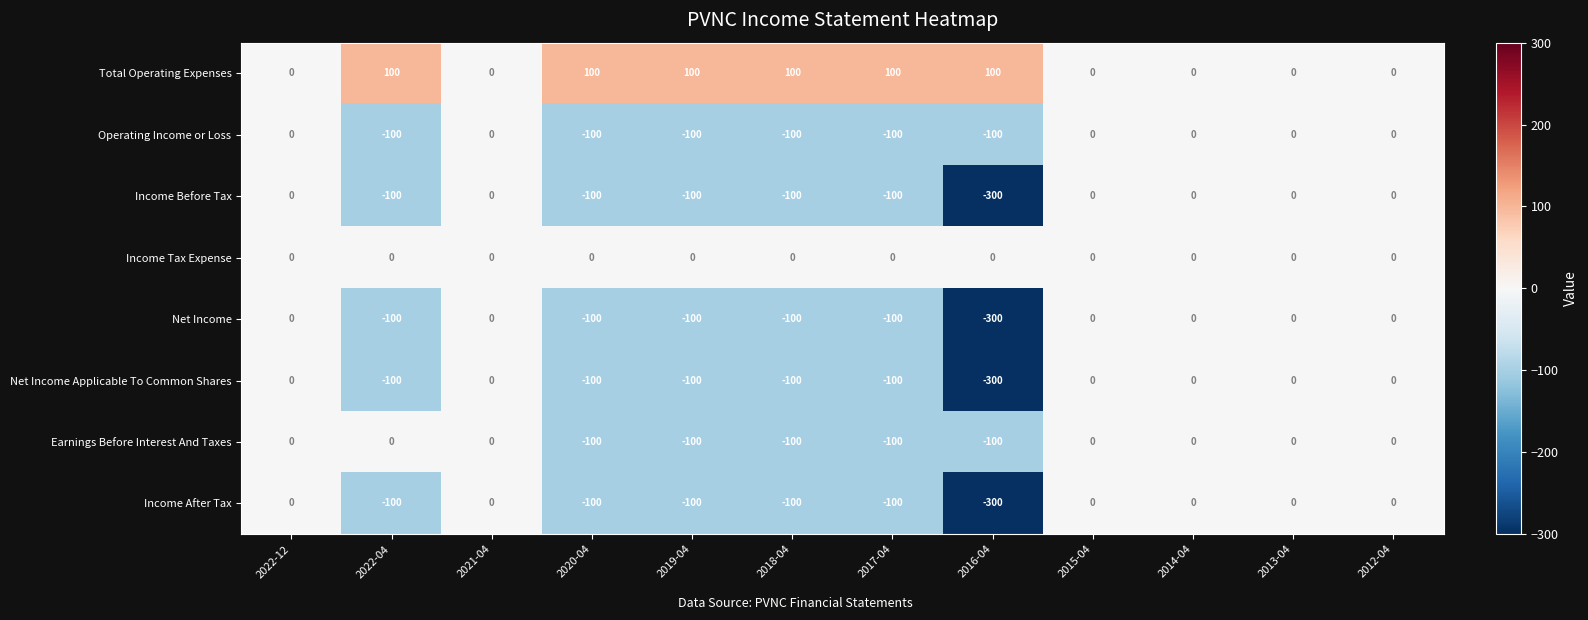

Count the number of data series in this chart.

8